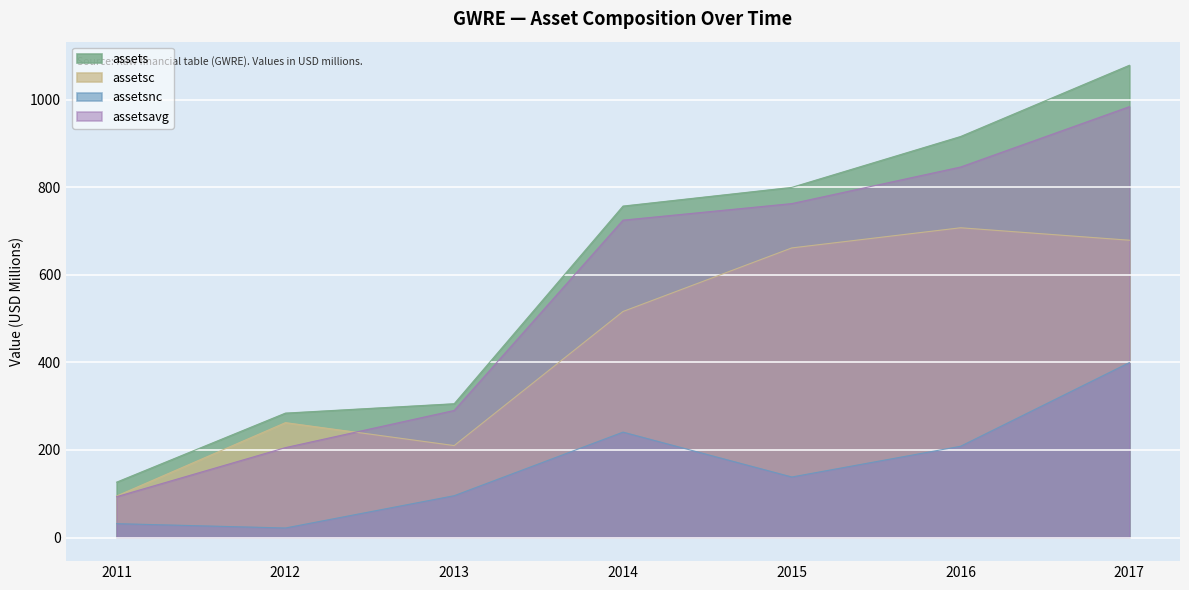

Where is the first local maximum for assetsc?

2012